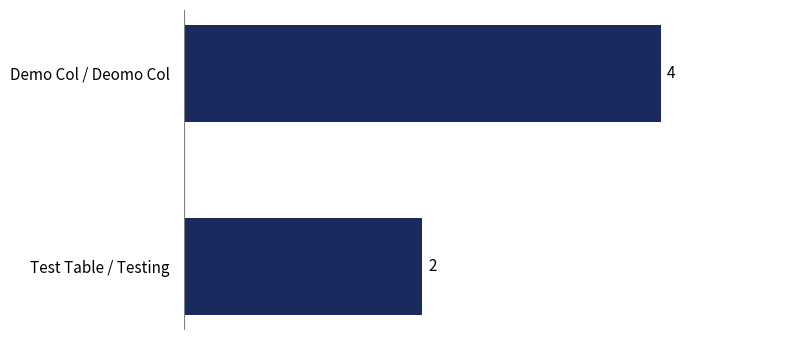

How many values are below 4?

1